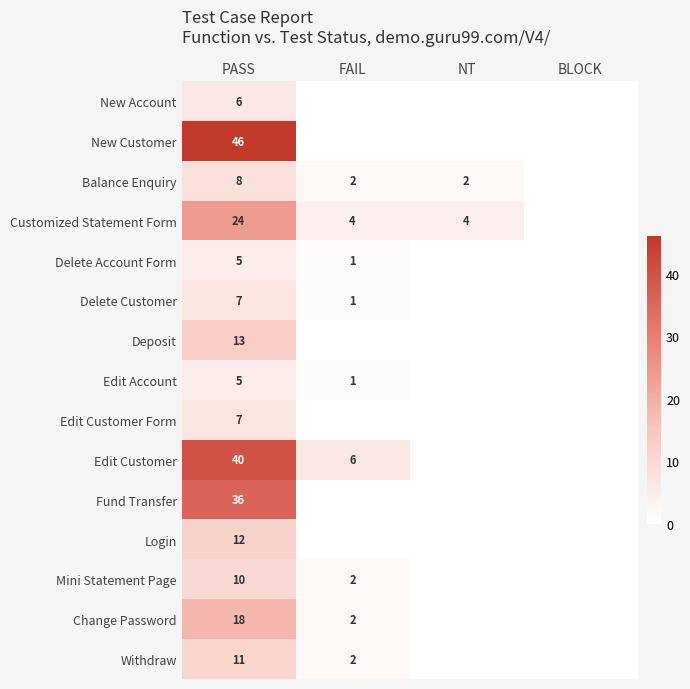

The value of Edit Customer at PASS is 40. True or false?

True